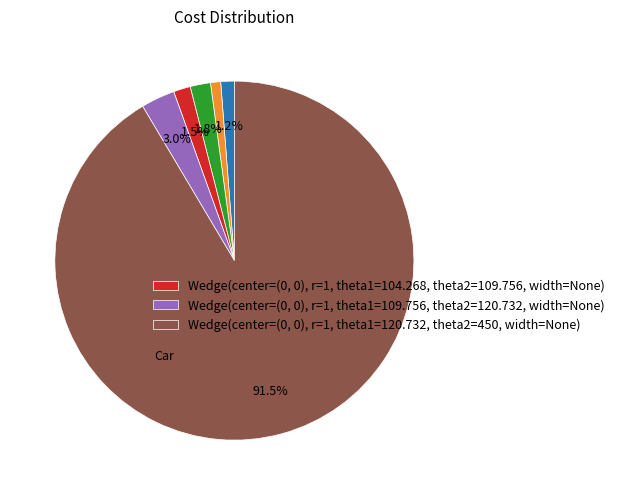

Is there any slice that represents more than half of the pie?

Yes